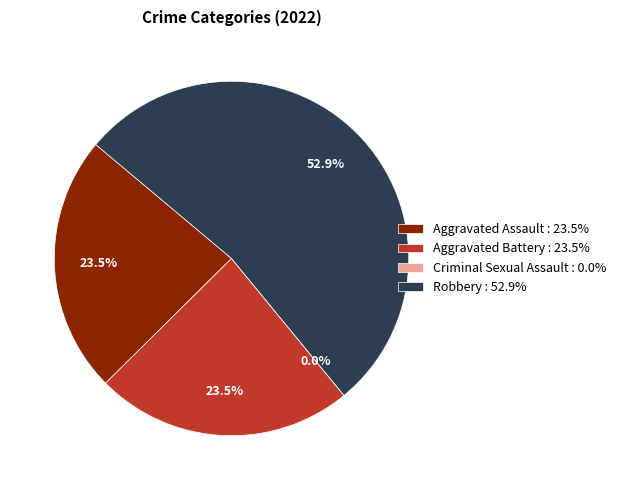

What is the largest slice in the pie chart?

Robbery